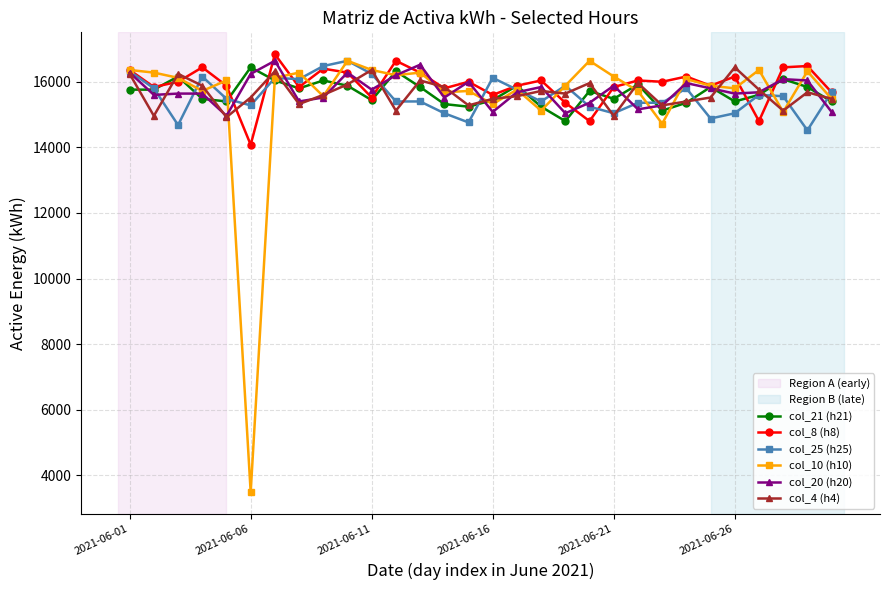

Which series has the largest total across all categories?

col_8 (h8)